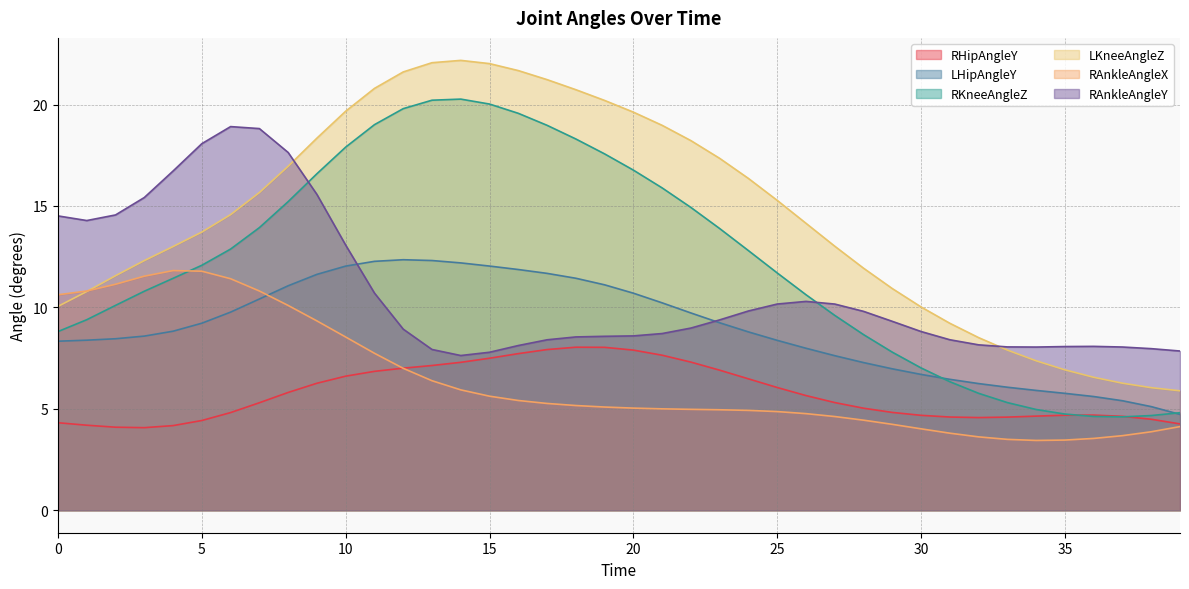

True or false: RAnkleAngleY and RHipAngleY intersect in this chart.

False